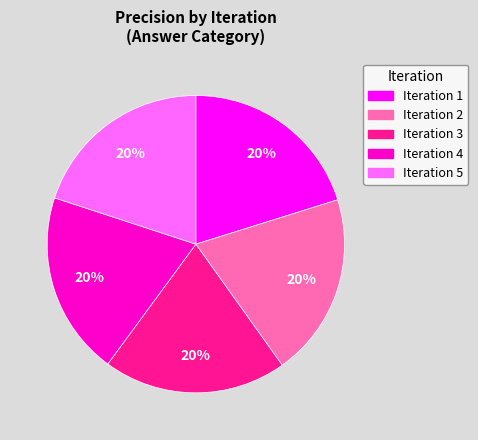

To the nearest percent, what is the combined percentage of Iteration 2 and Iteration 3?

40%